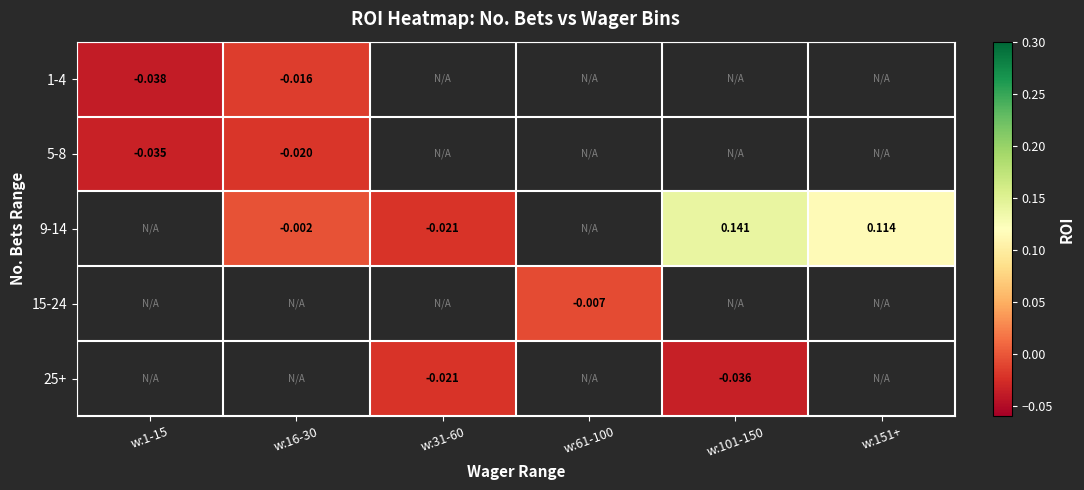

Is the value of 9-14 at w:151+ greater than the value of 15-24 at w:61-100?

Yes